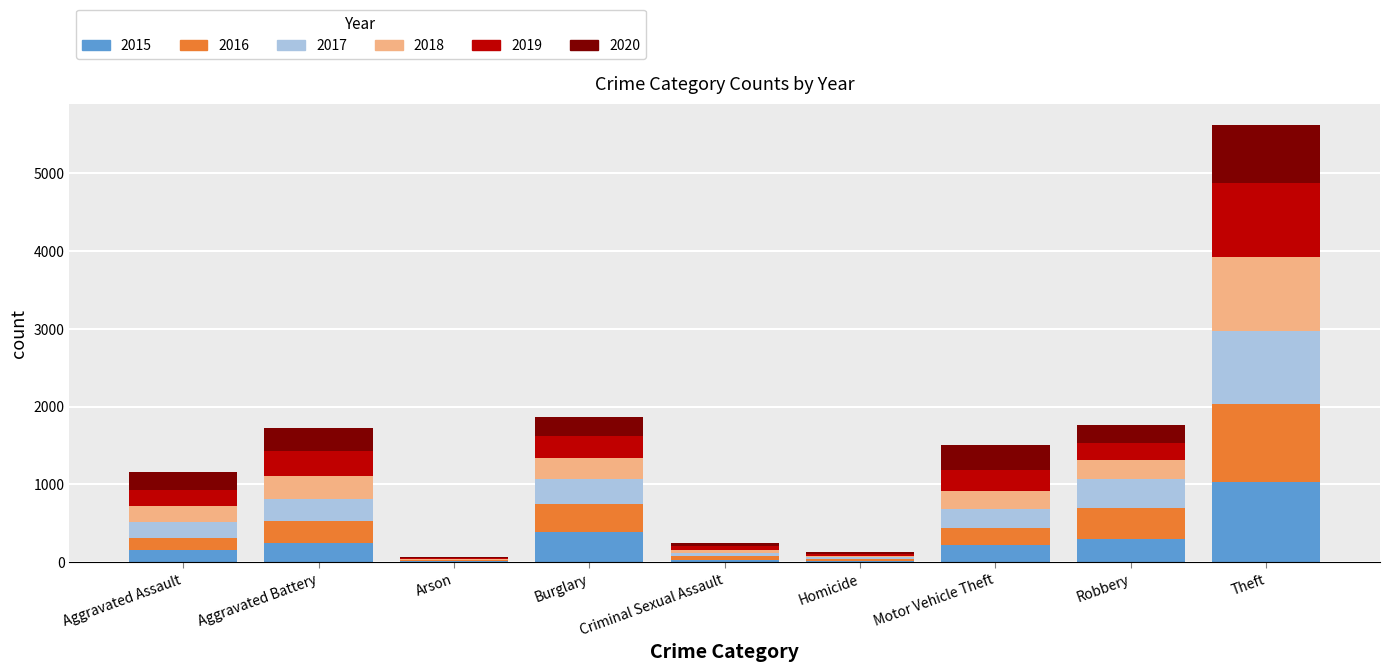

The 2015 series shows 493 at Robbery. True or false?

False